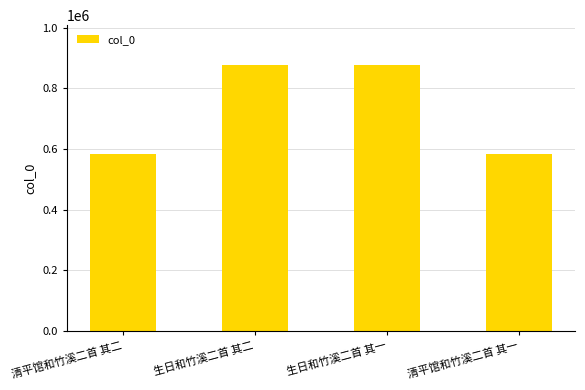

True or false: the data shows 920109 at 清平馆和竹溪二首 其二.

False